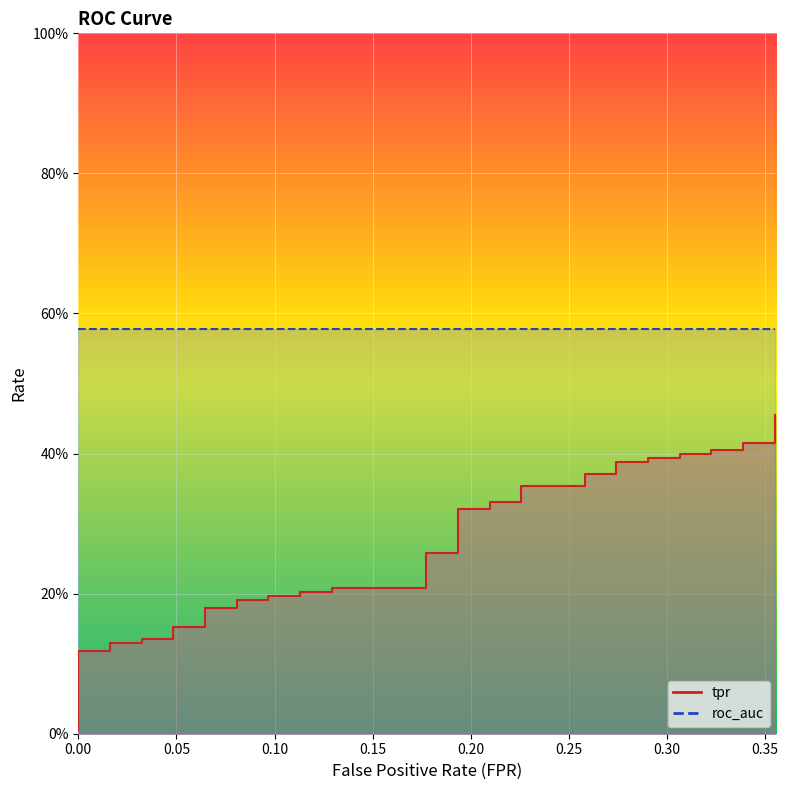

What is the value of the roc_auc point at the 2nd from the left?

0.6